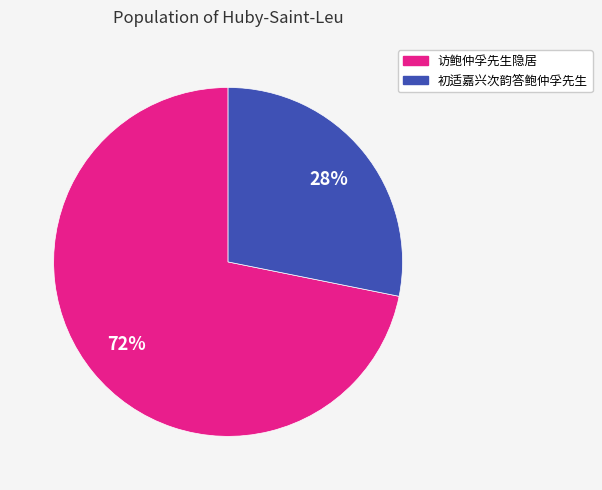

To the nearest percent, what is the combined percentage of 访鲍仲孚先生隐居 and 初适嘉兴次韵答鲍仲孚先生?

100%